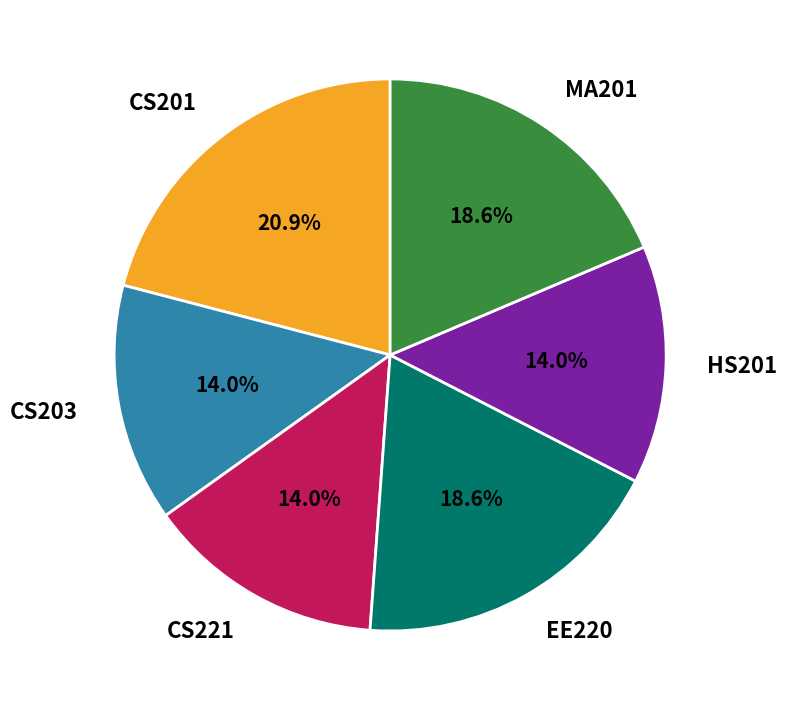

The EE220 slice represents 19% of the pie. True or false?

True